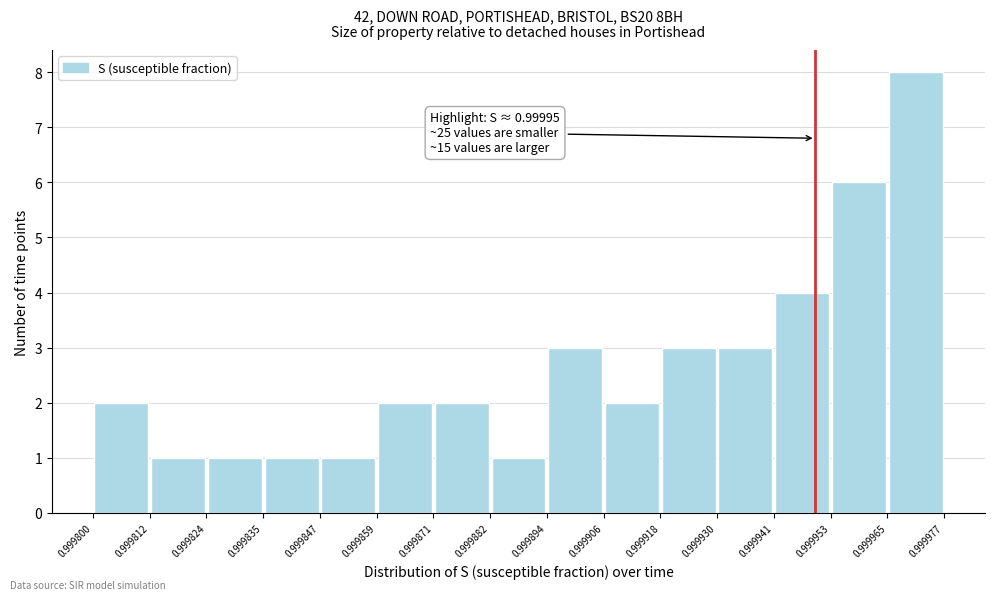

Which range on the x-axis has the tallest bar?

0.999965 to 0.999977